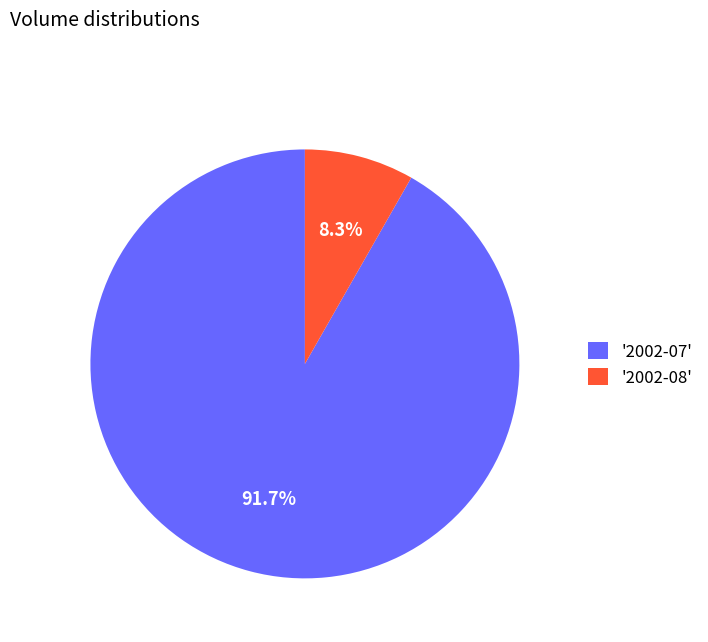

Combined, what portion of the pie is '2002-08' and '2002-07'?

100.0%